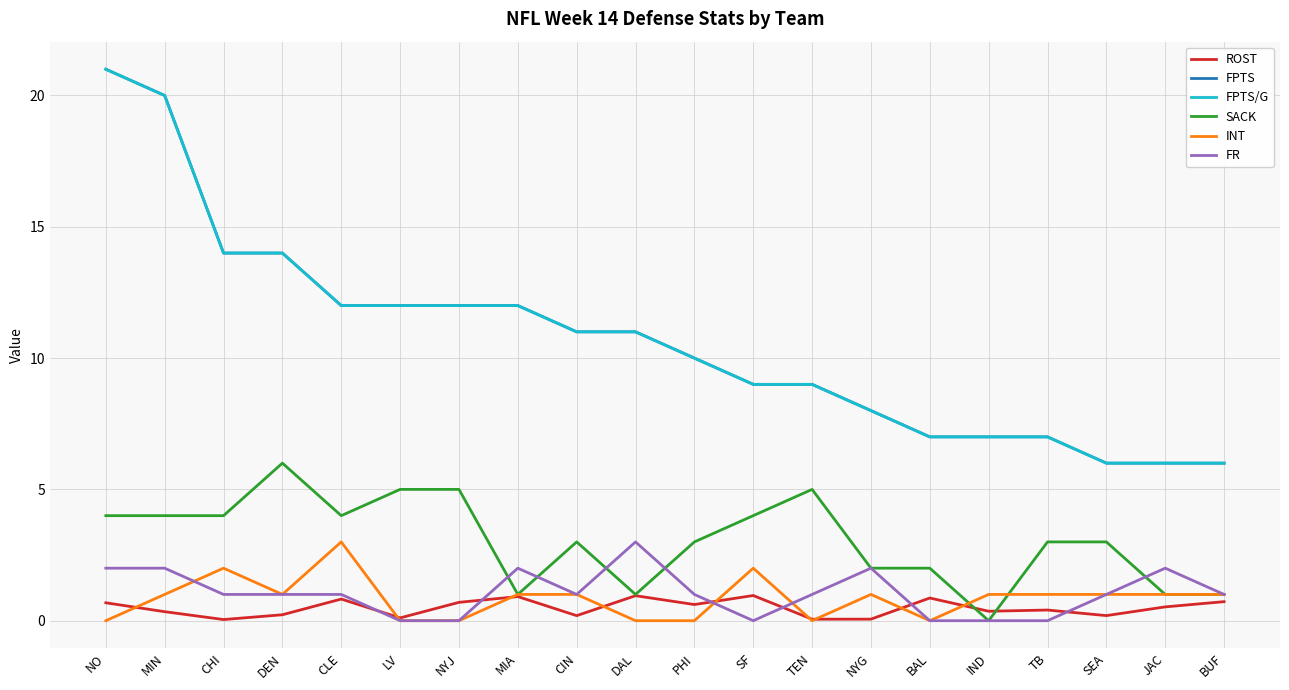

How many intersections are there between ROST and INT?

9